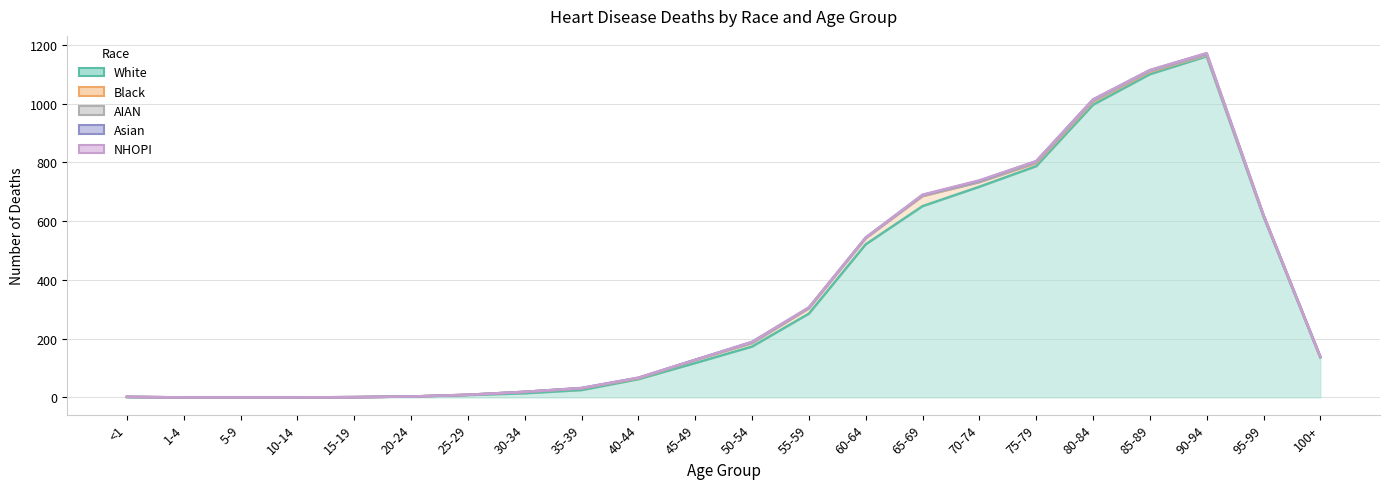

What is the label of the 21st point from the right?

1-4